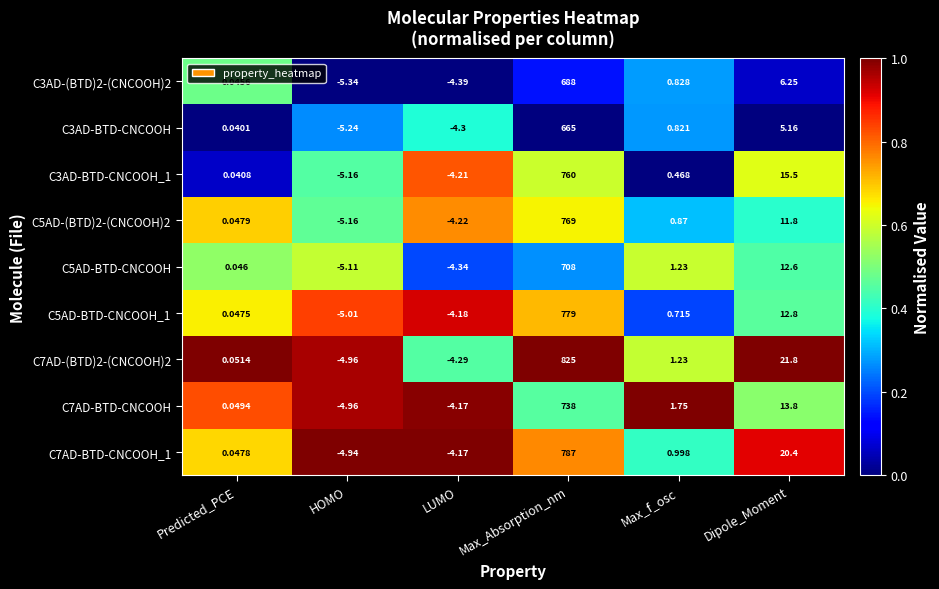

What is the spread (max minus min) of values at Dipole_Moment?

16.6